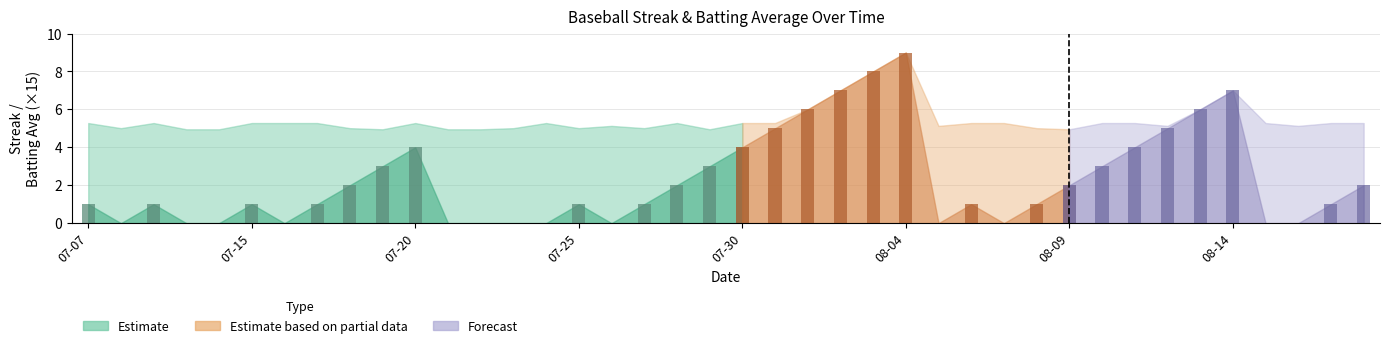

Reading right to left, extract all data points from this chart.

Streak: 2.0	1.0	0.0	0.0	7.0	6.0	5.0	4.0	3.0	2.0	1.0	0.0	1.0	0.0	9.0	8.0	7.0	6.0	5.0	4.0	3.0	2.0	1.0	0.0	1.0	0.0	0.0	0.0	0.0	4.0	3.0	2.0	1.0	0.0	1.0	0.0	0.0	1.0	0.0	1.0
Batting Average1: 0.4	0.4	0.3	0.4	0.4	0.4	0.3	0.4	0.4	0.3	0.3	0.4	0.4	0.3	0.4	0.4	0.3	0.3	0.4	0.4	0.3	0.4	0.3	0.3	0.3	0.4	0.3	0.3	0.3	0.4	0.3	0.3	0.4	0.4	0.4	0.3	0.3	0.4	0.3	0.4